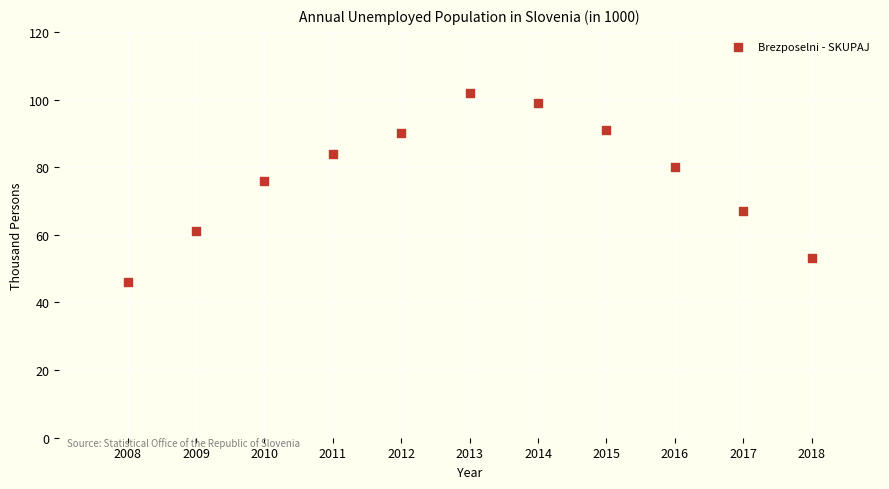

What is the range of Y values (max minus min)?

56